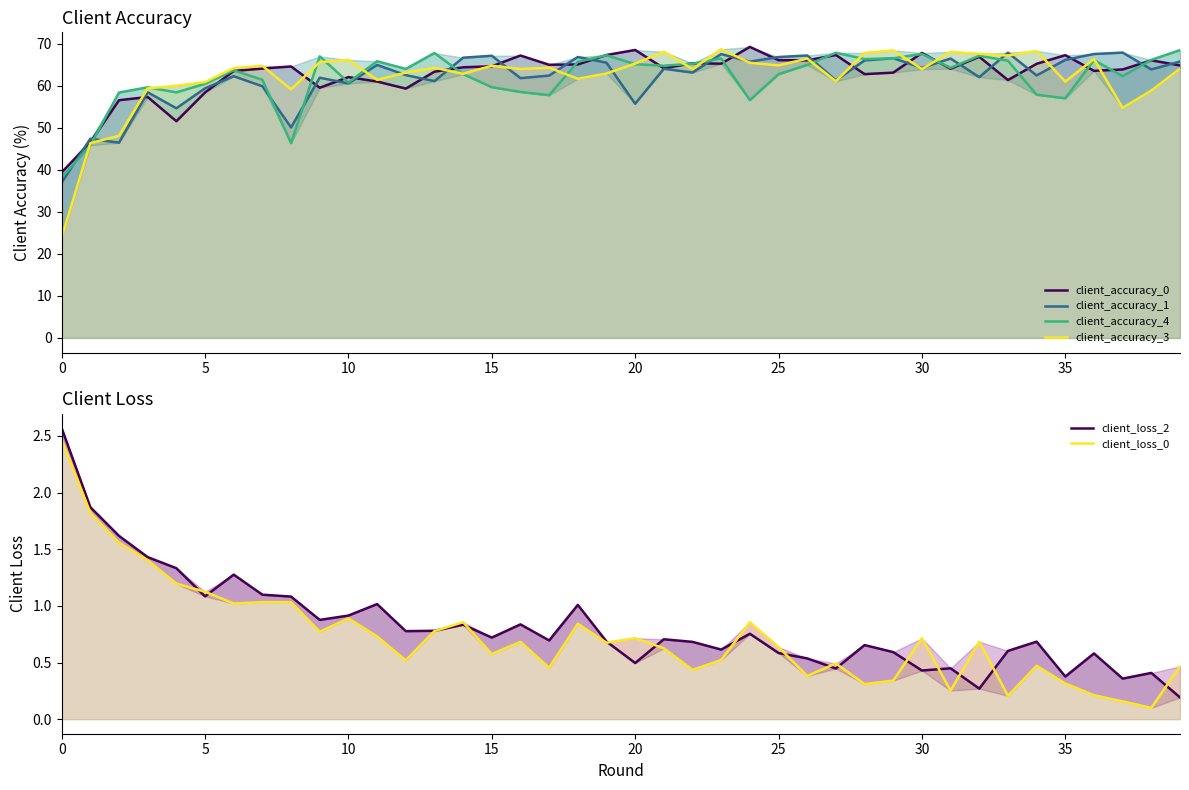

At which category does the chart reach its peak across all series?

24